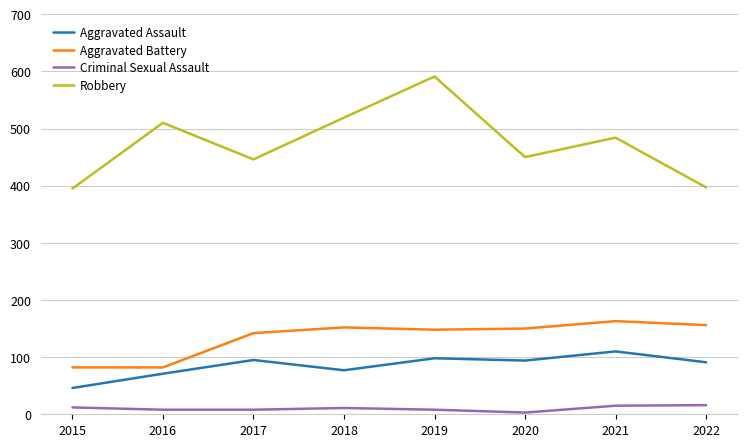

True or false: Criminal Sexual Assault and Robbery intersect in this chart.

False